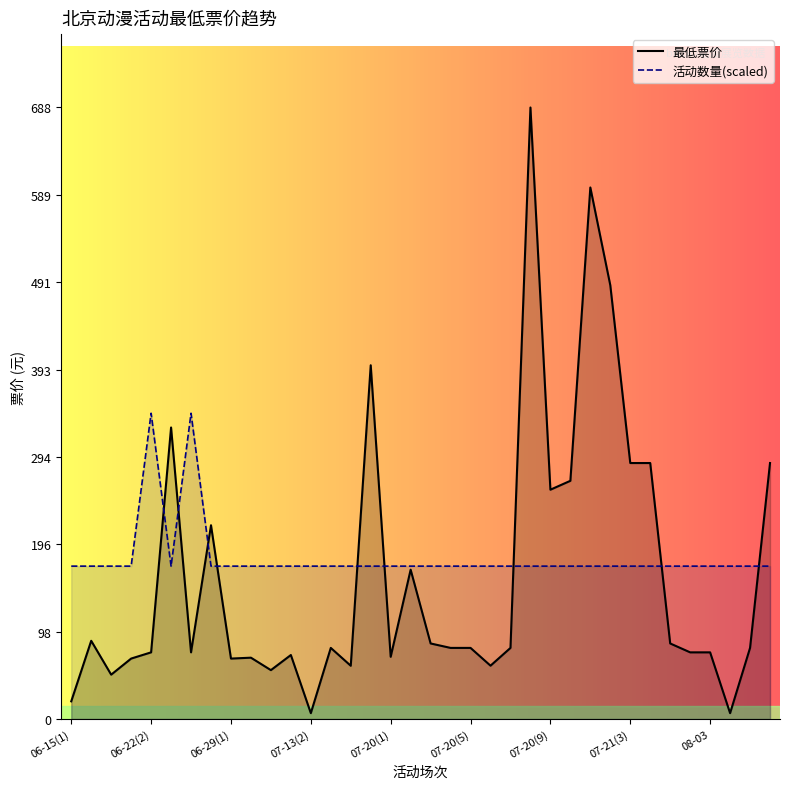

What is the spread (max minus min) of values at 10?

117.0